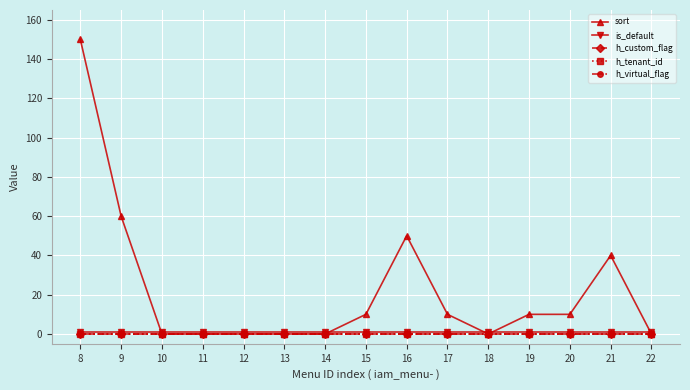

Does the chart have visible grid lines?

Yes